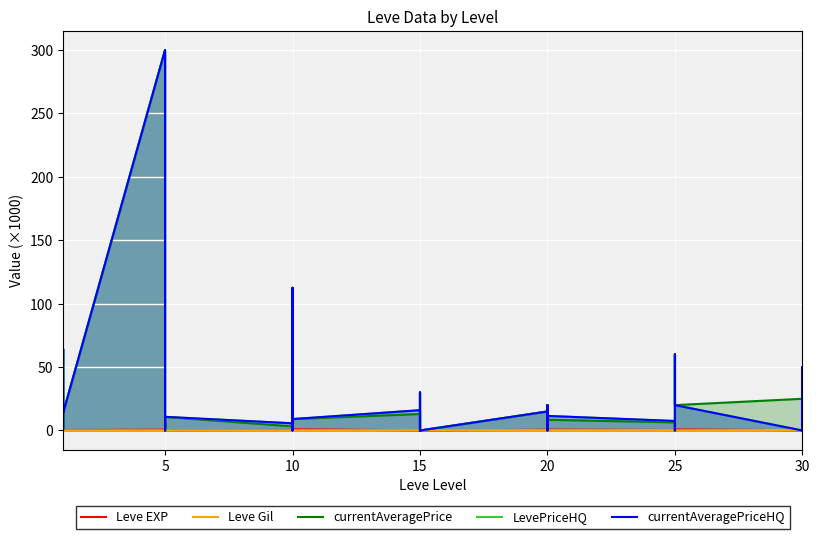

Rank the series at 25 from lowest to highest value.

Leve Gil, Leve EXP, currentAveragePrice, LevePriceHQ, currentAveragePriceHQ